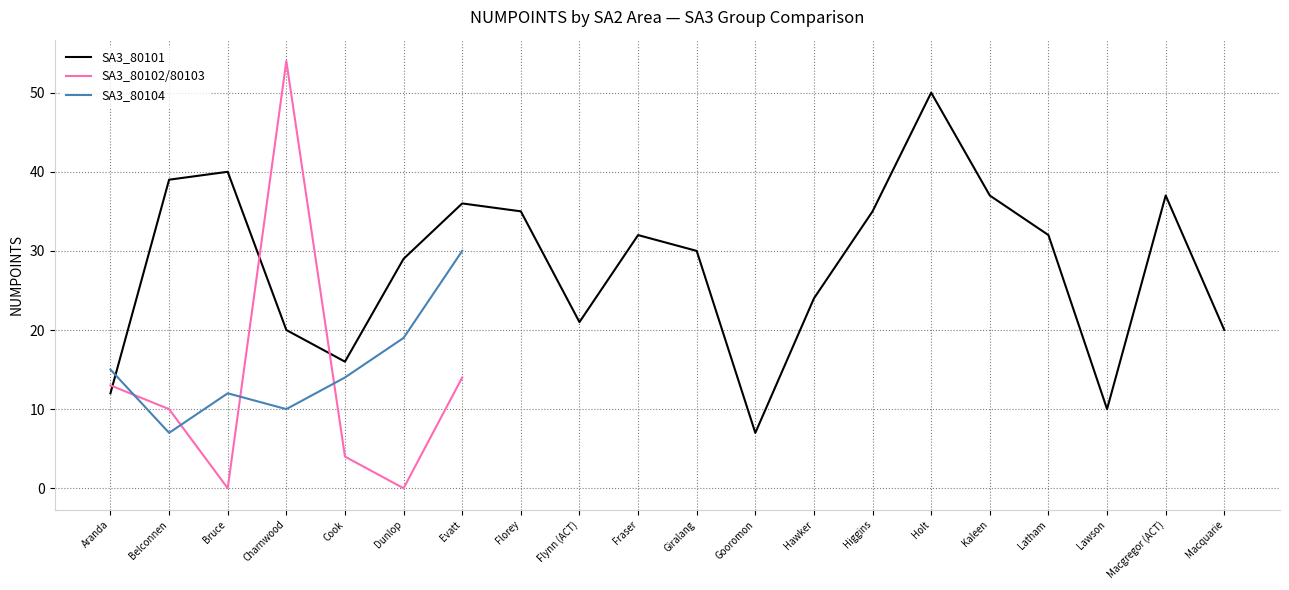

At which label does SA3_80101 first exceed 32?

Belconnen